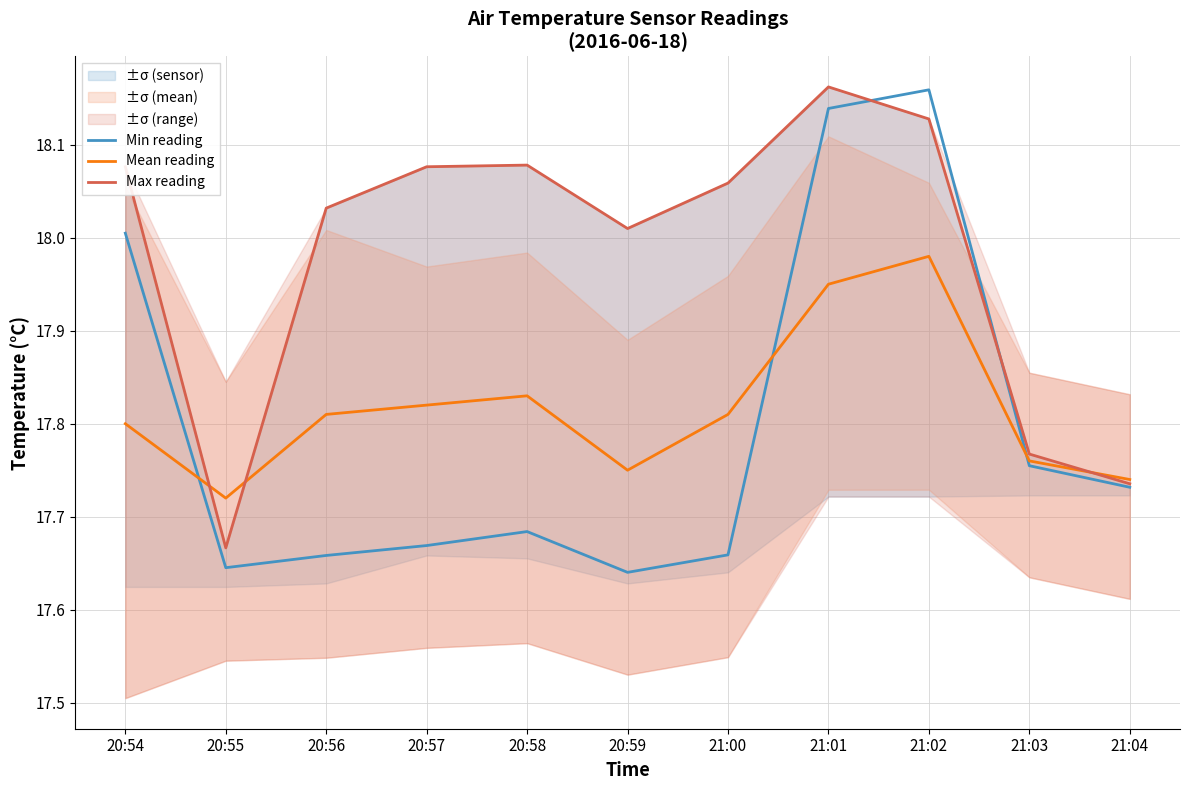

What is the minimum value for Max reading?

17.7